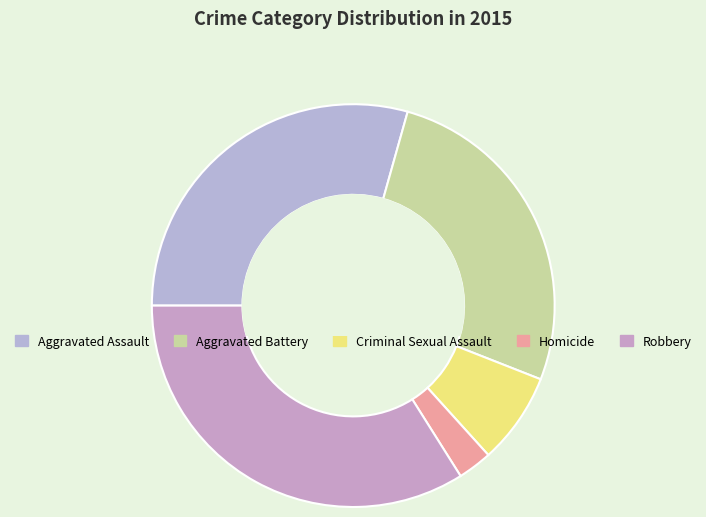

To the nearest percent, what is the difference between the largest and smallest slice percentages?

31%